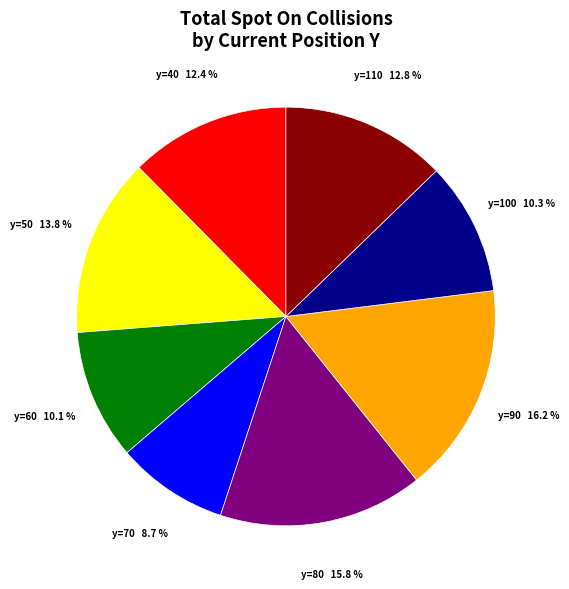

Is there any slice that represents more than half of the pie?

No